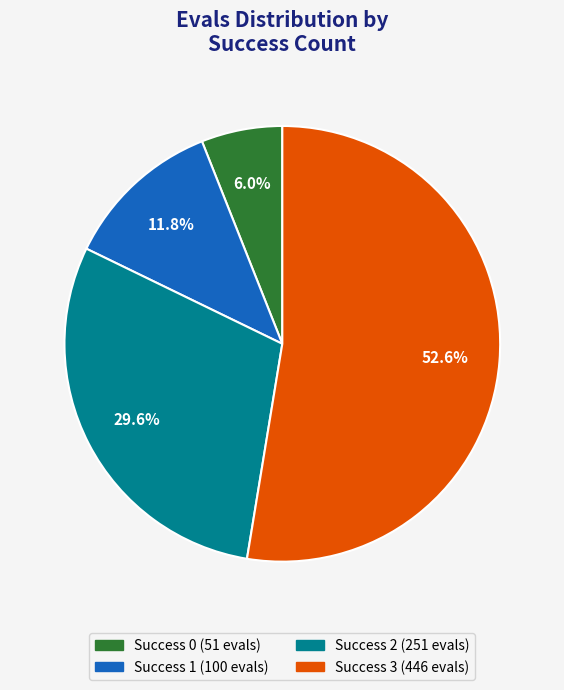

Is there a majority slice in this chart?

Yes